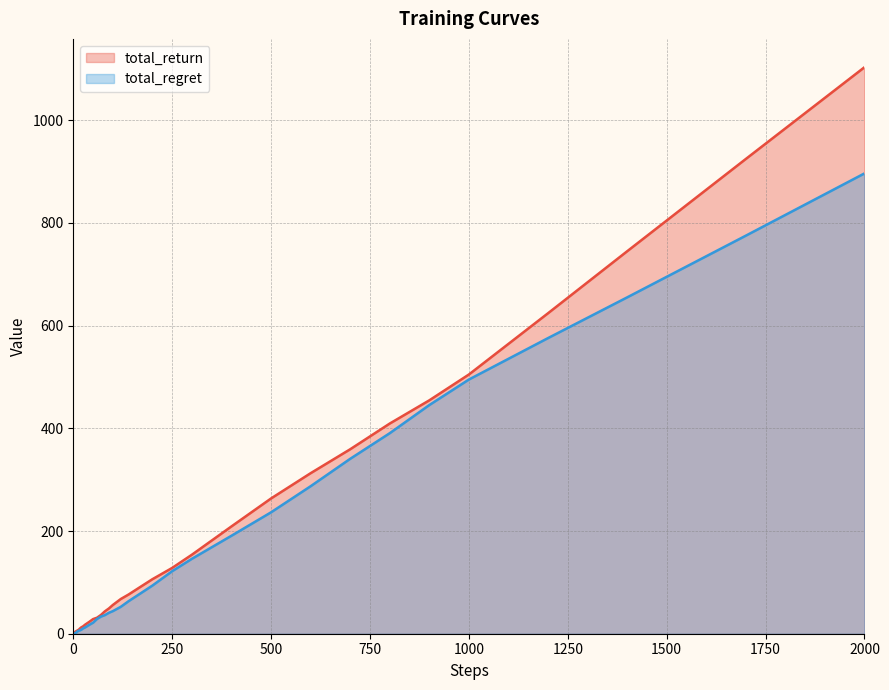

Which has a higher value, 17 or 400?

400